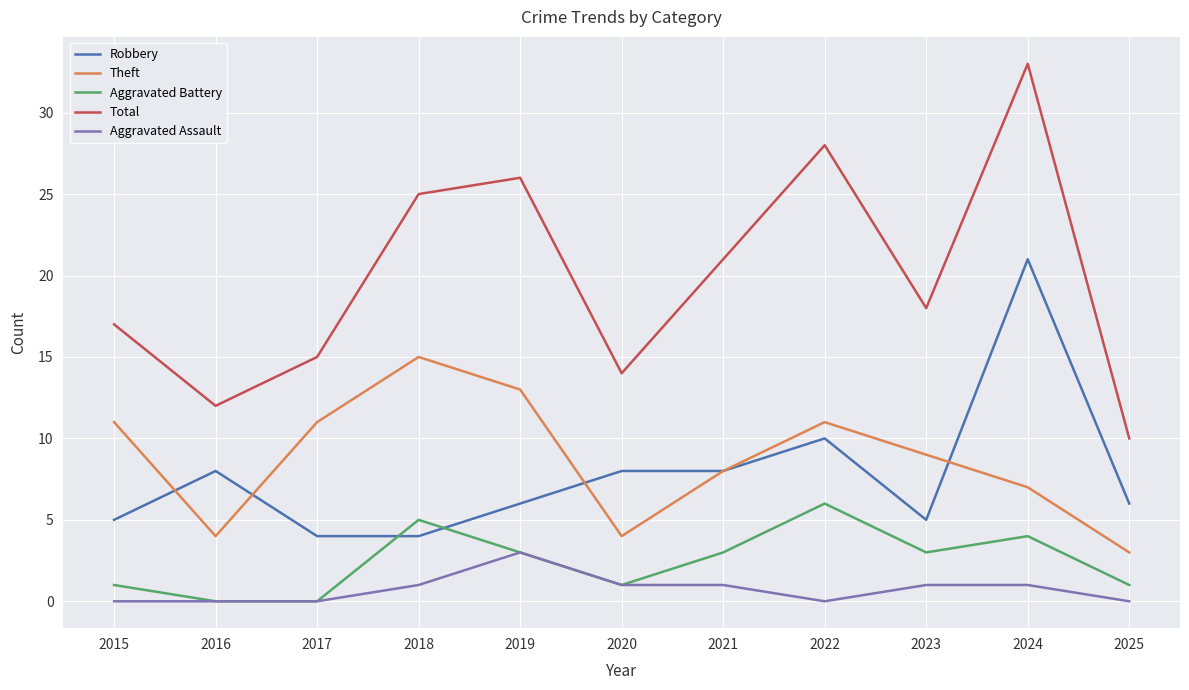

List the series in order of their peak value, highest first.

Total, Robbery, Theft, Aggravated Battery, Aggravated Assault